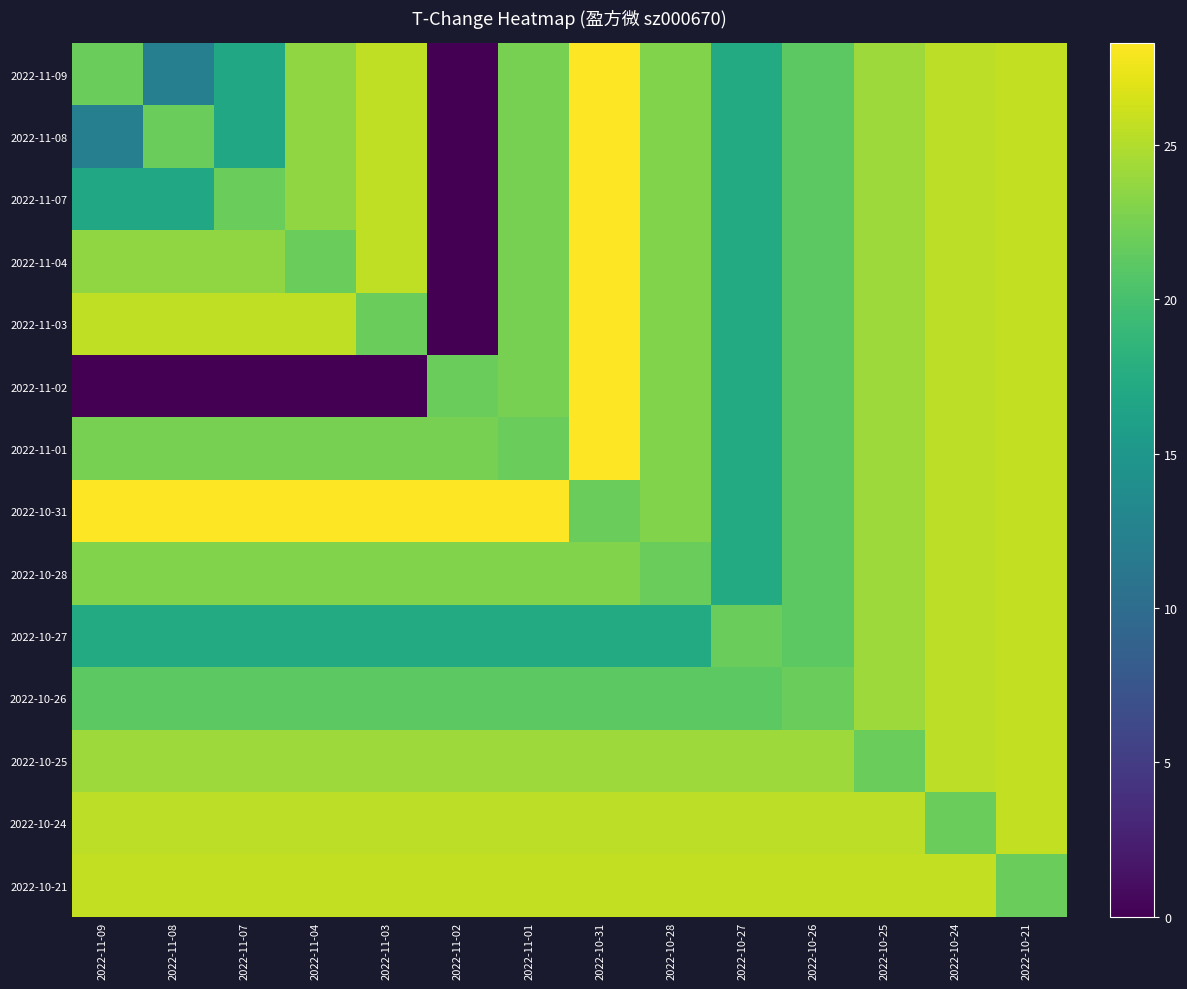

Rank the series at 2022-10-25 from highest to lowest value.

2022-10-21, 2022-10-24, 2022-11-09, 2022-11-08, 2022-11-07, 2022-11-04, 2022-11-03, 2022-11-02, 2022-11-01, 2022-10-31, 2022-10-28, 2022-10-27, 2022-10-26, 2022-10-25